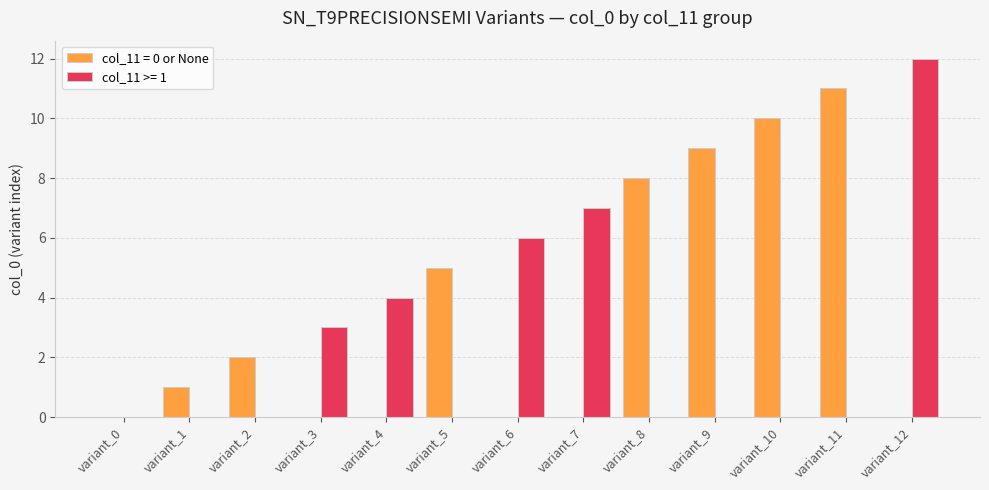

Count the number of categories in the chart.

13